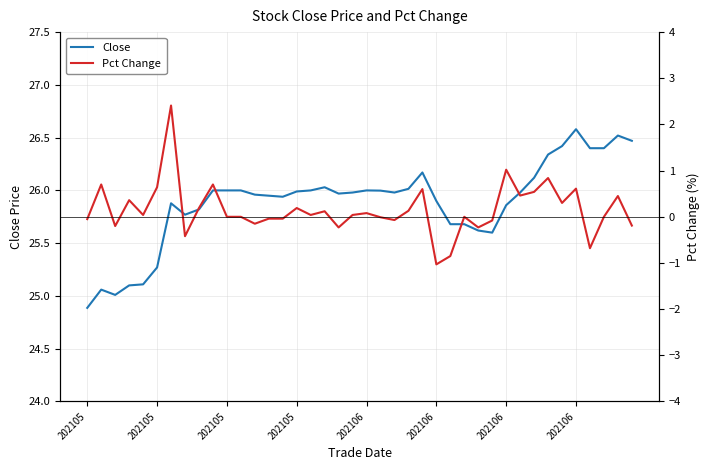

True or false: Pct Change and Close intersect in this chart.

False